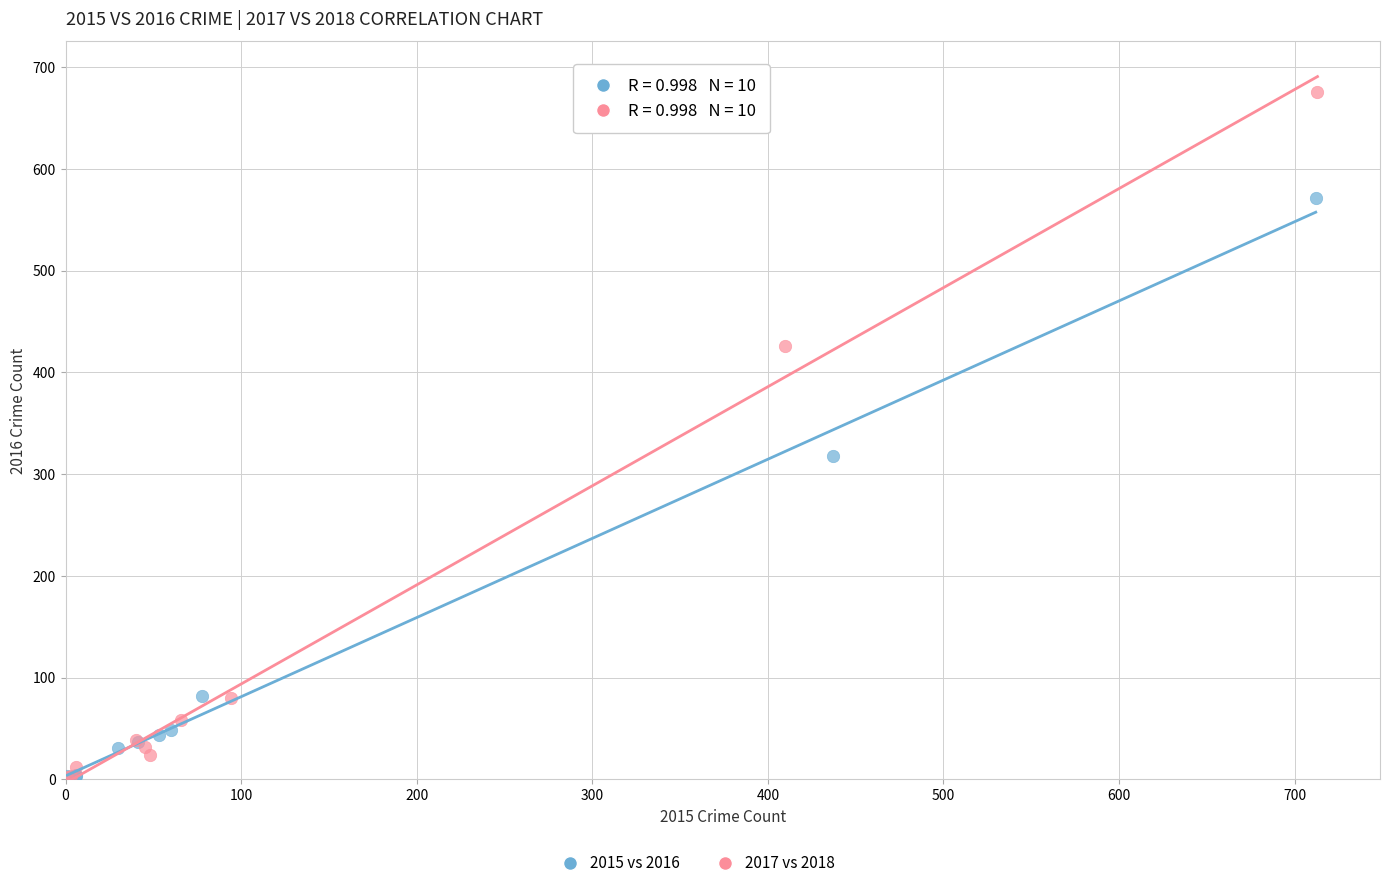

Which series has the widest spread of Y values?

2017 vs 2018